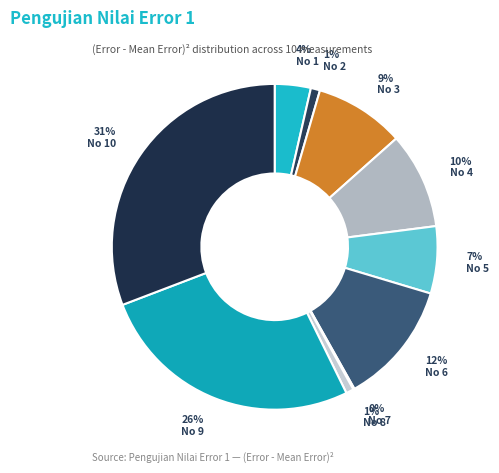

How many segments does this pie chart have?

10